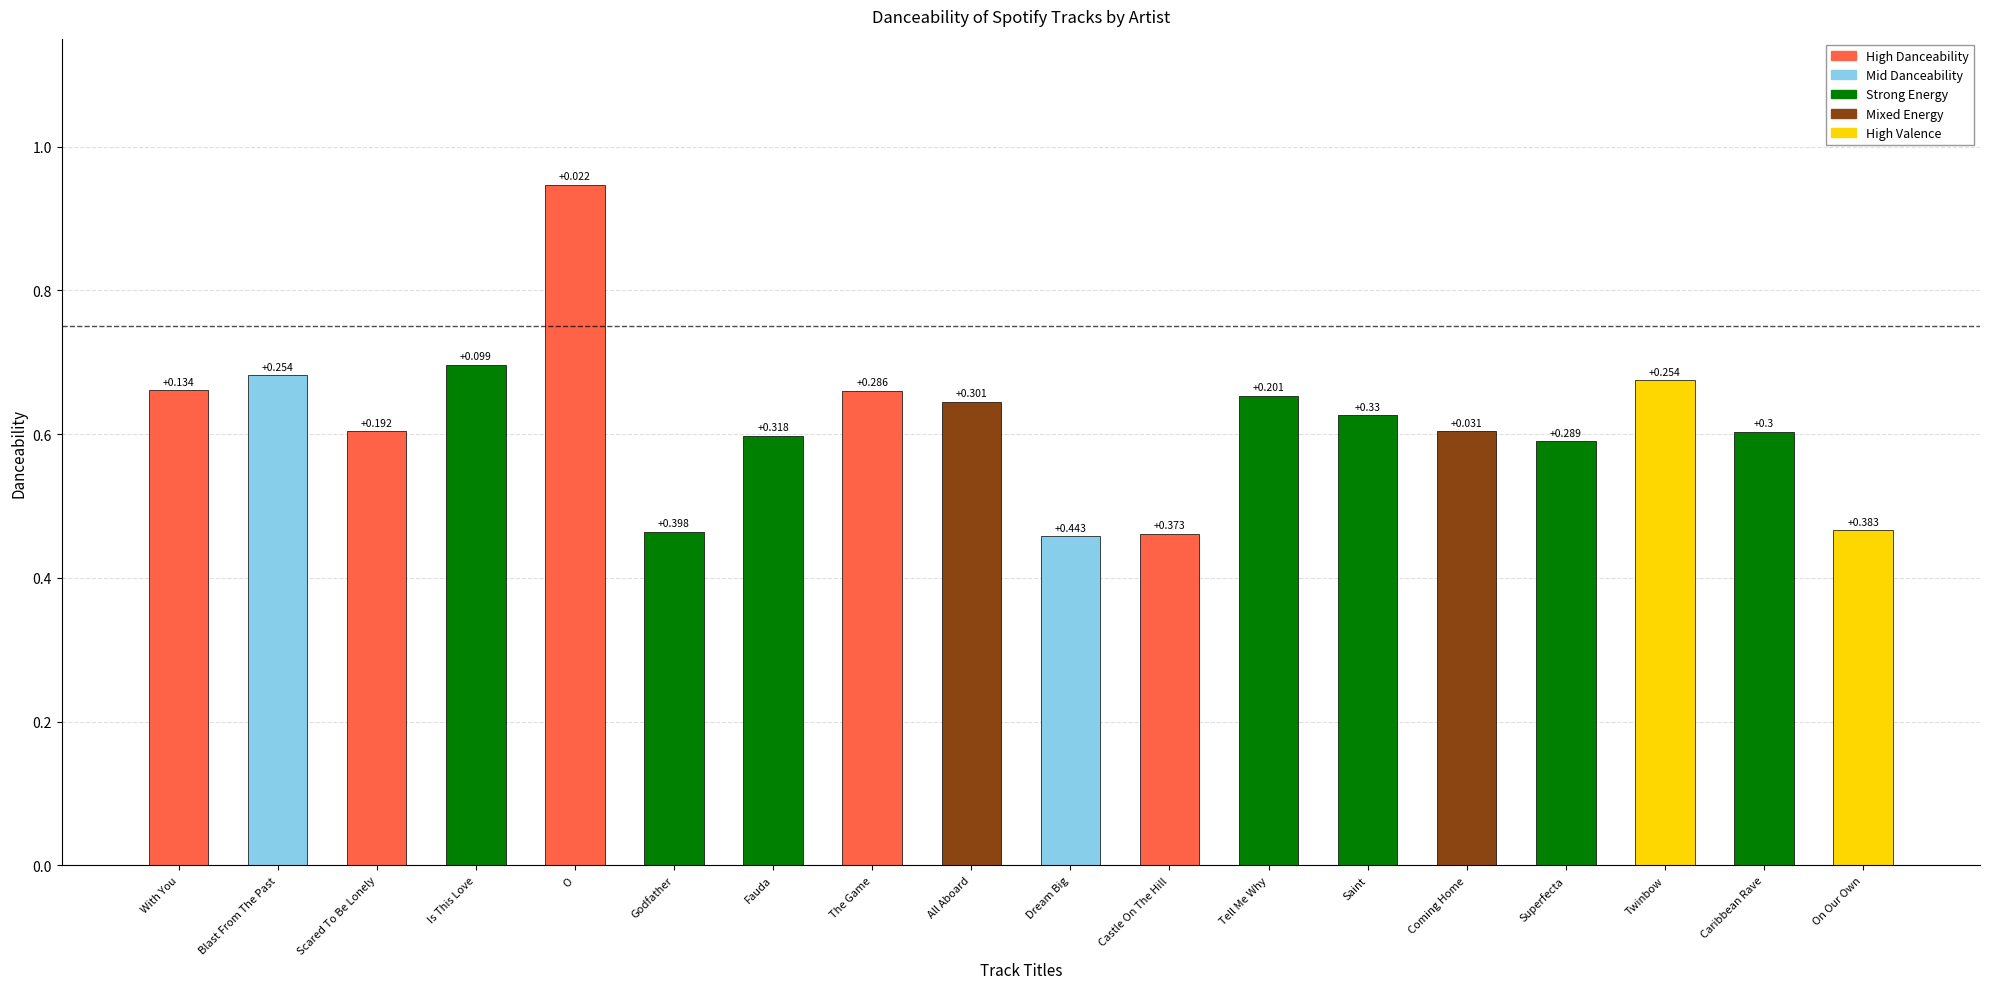

Which label corresponds to the largest value in the chart?

O